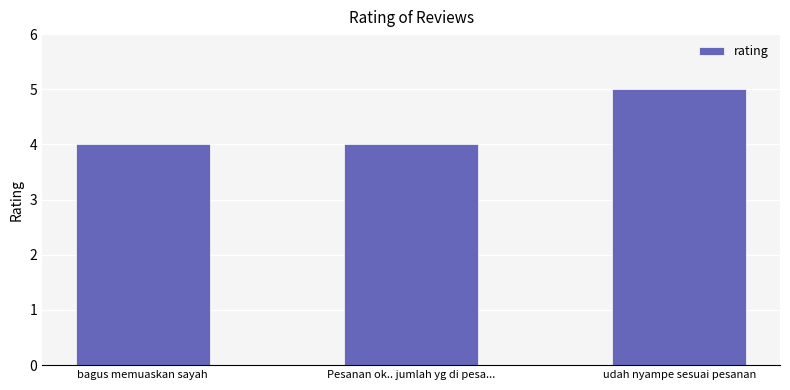

What value does the data have at udah nyampe sesuai pesanan?

5